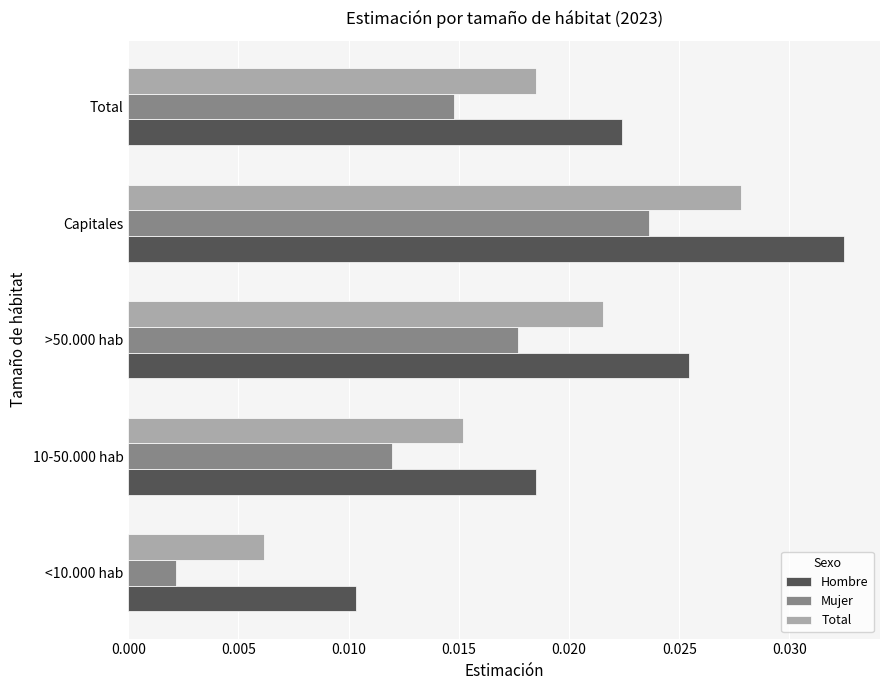

List the series in order of their peak value, lowest first.

Mujer, Total, Hombre